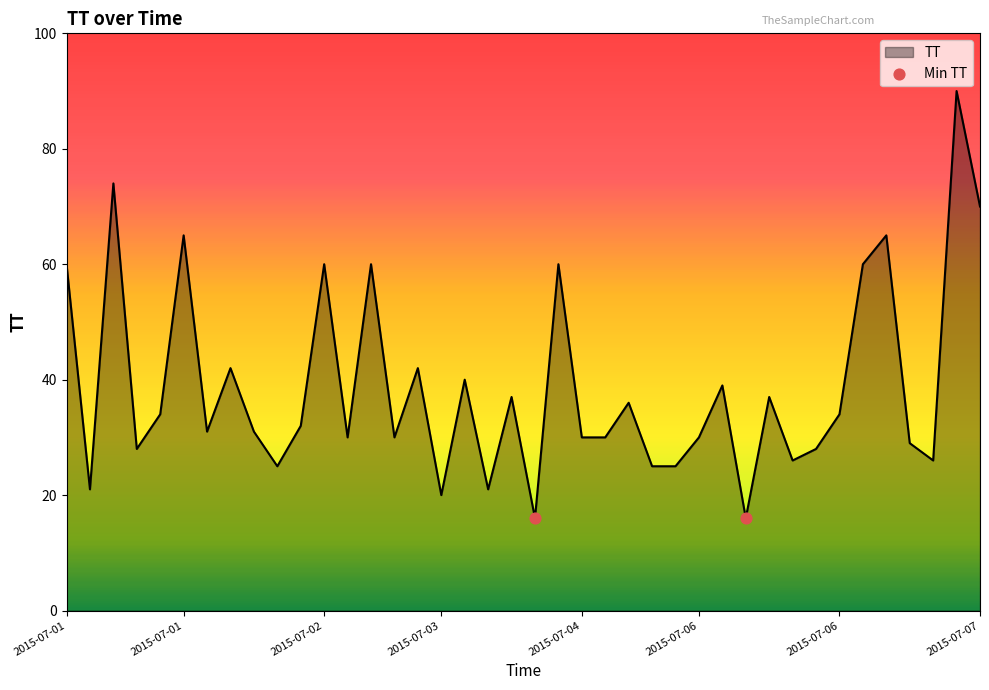

What is the smallest value displayed?

16